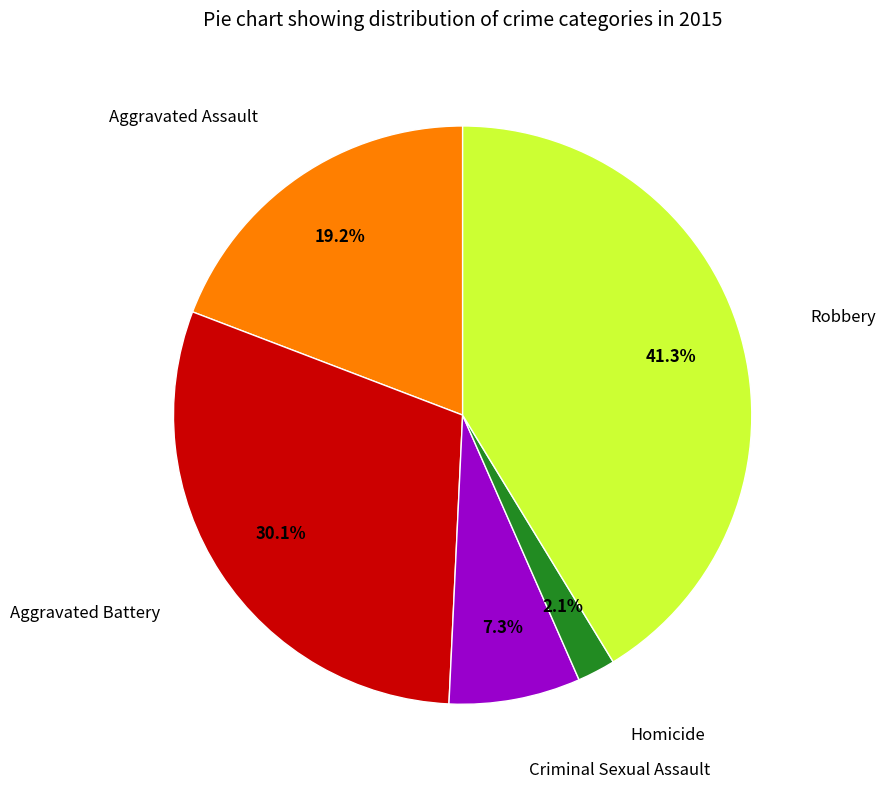

Does any single category account for the majority?

No